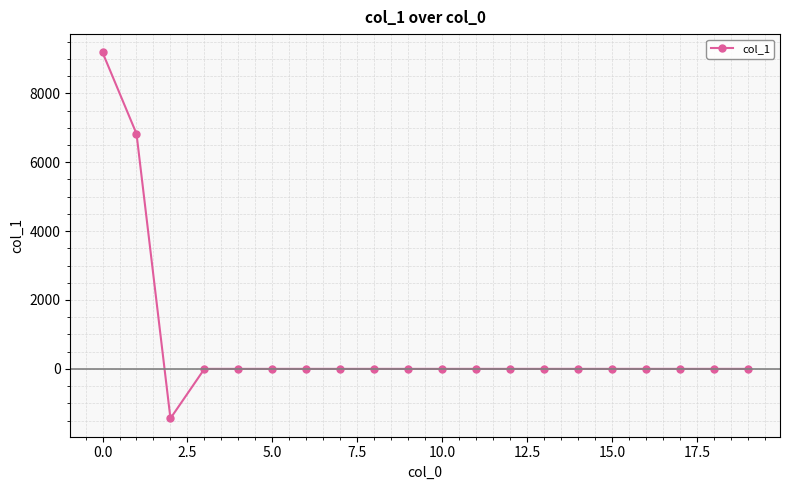

What is the greatest value displayed?

9188.8